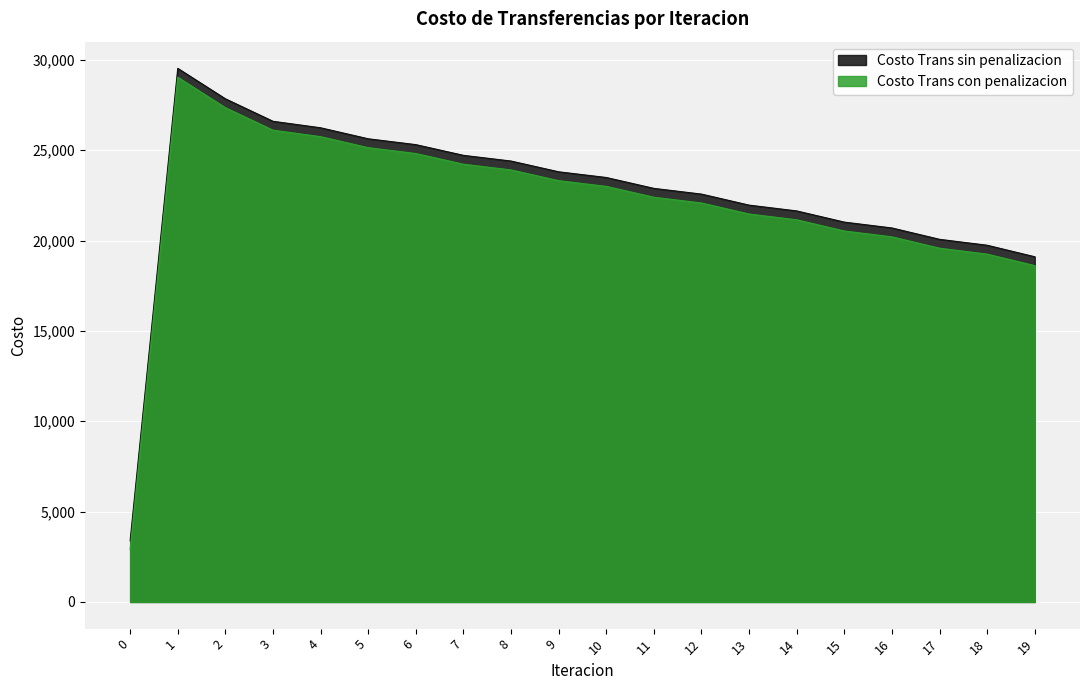

True or false: Costo Trans con penalizacion has more than 1 interior local peaks.

False